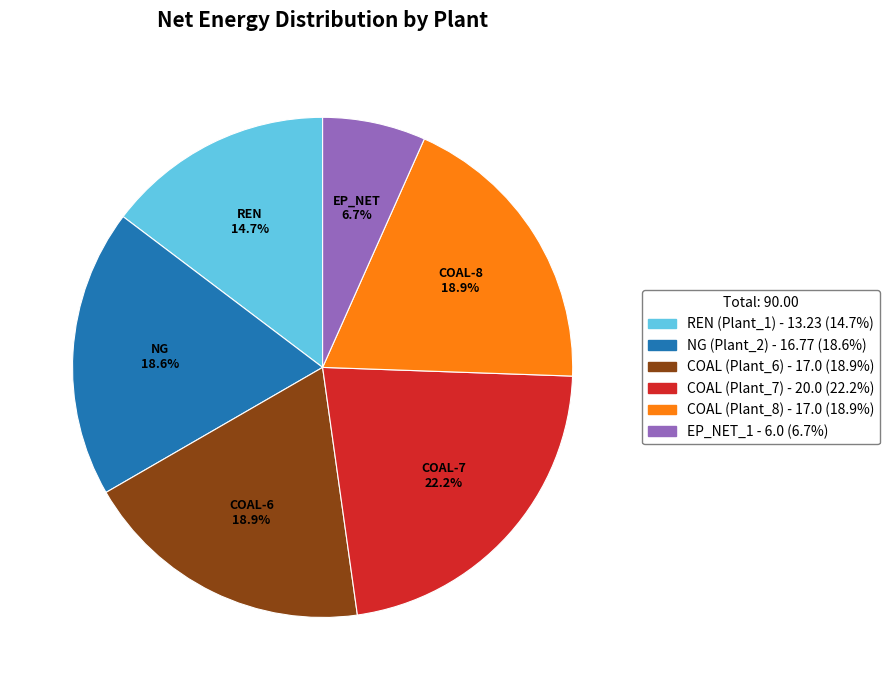

Is it true that COAL (Plant_8) is 19% of the pie?

True